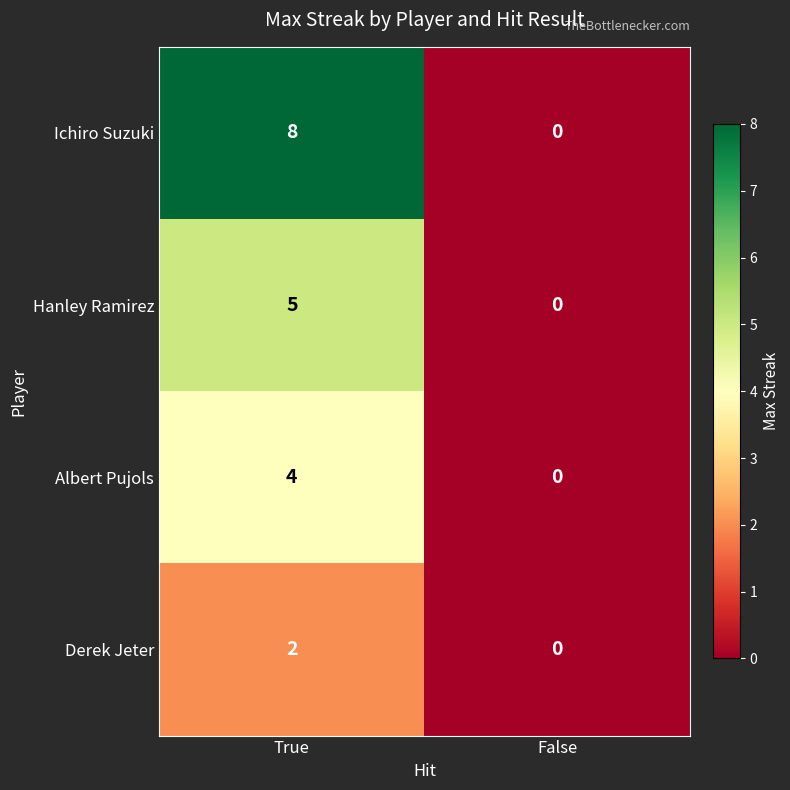

What is the sum of the Ichiro Suzuki values at True and False?

8